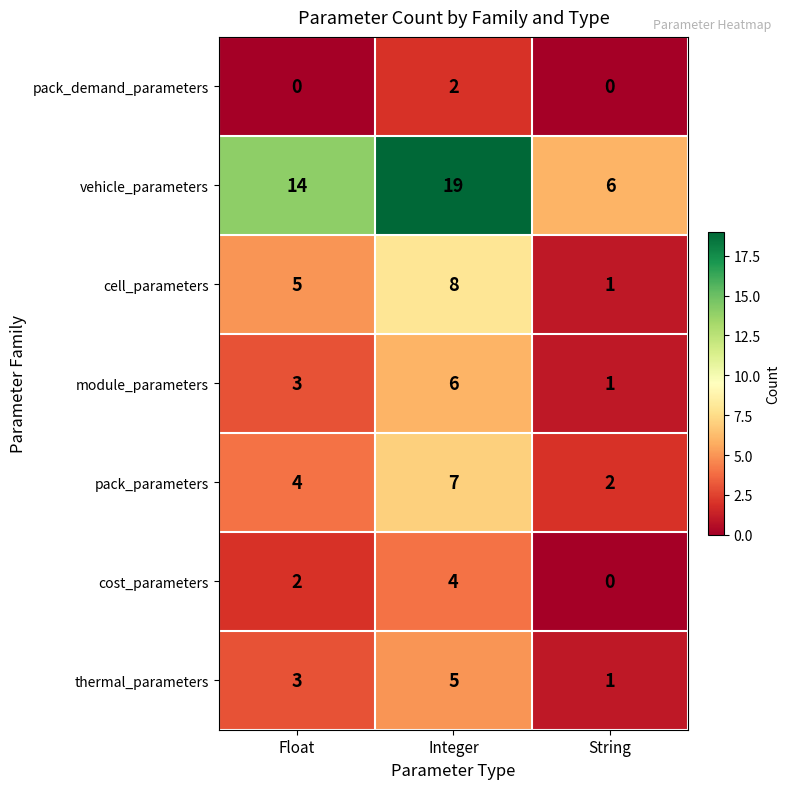

What is the difference between the maximum and minimum values in the module_parameters series?

5